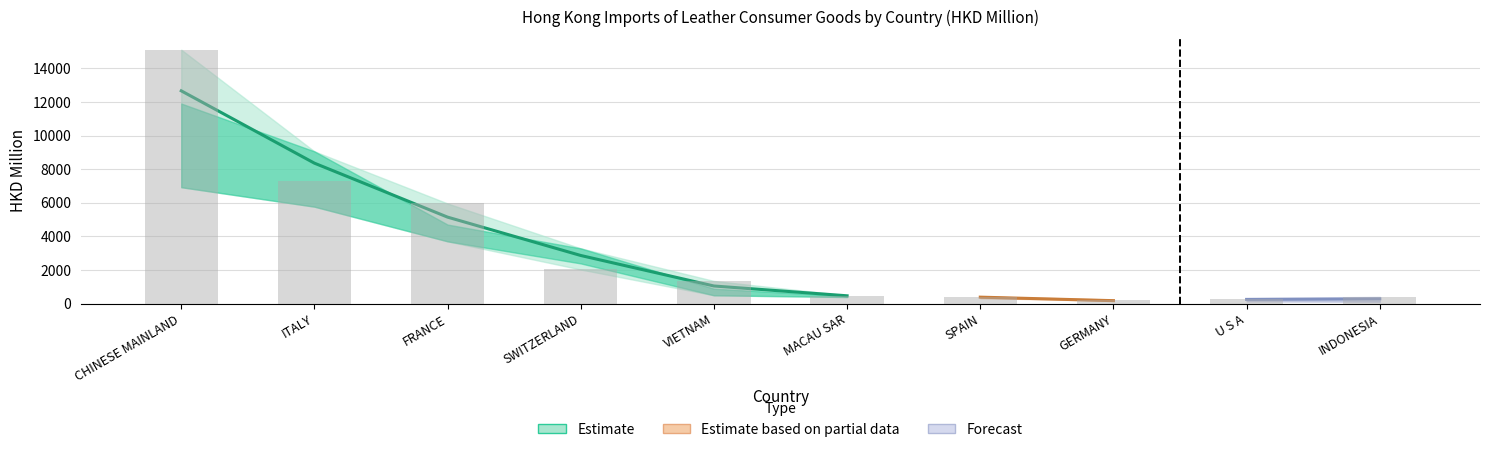

Is it true that 201612 equals 376.3 at SPAIN?

True